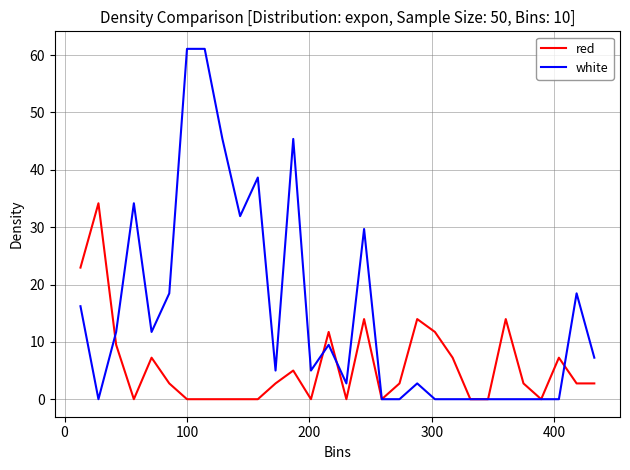

Which series has the largest total across all categories?

white